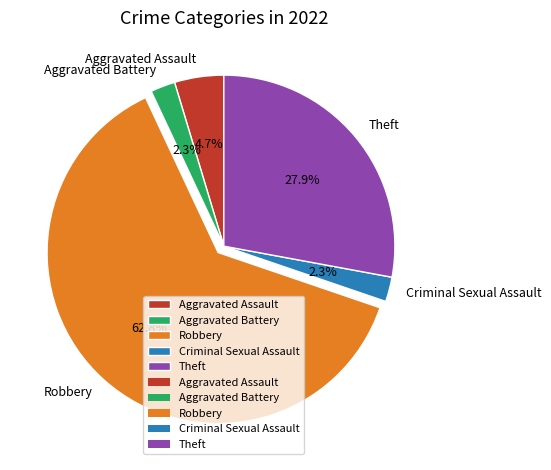

Is it true that Aggravated Battery is 16% of the pie?

False